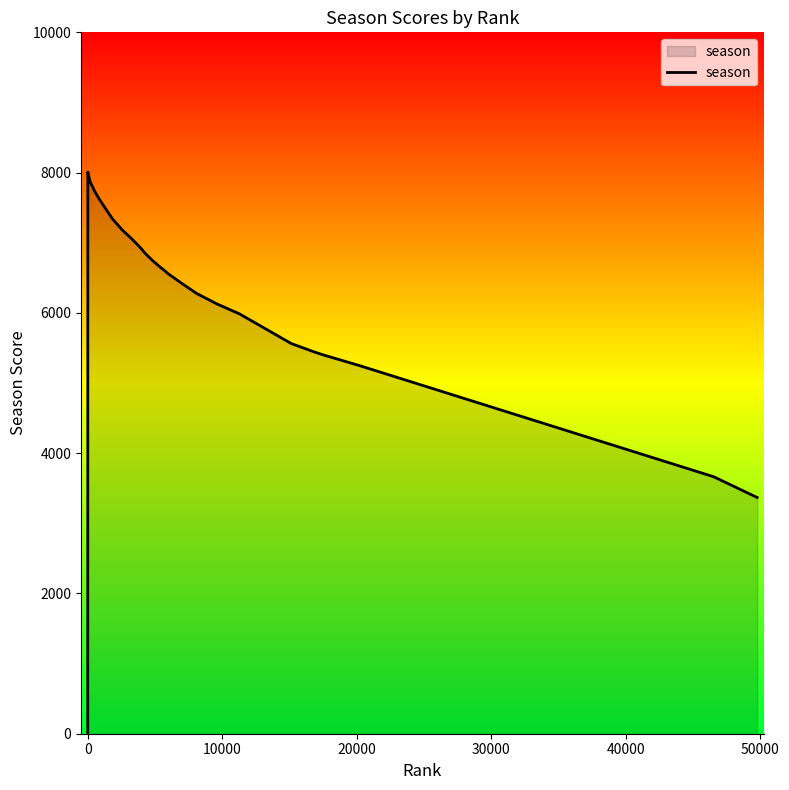

What is the difference between the maximum and minimum values?

8008